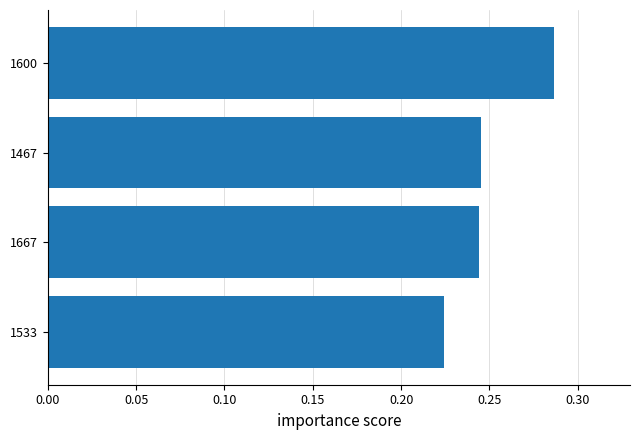

Between 1600 and 1533, which is larger?

1600